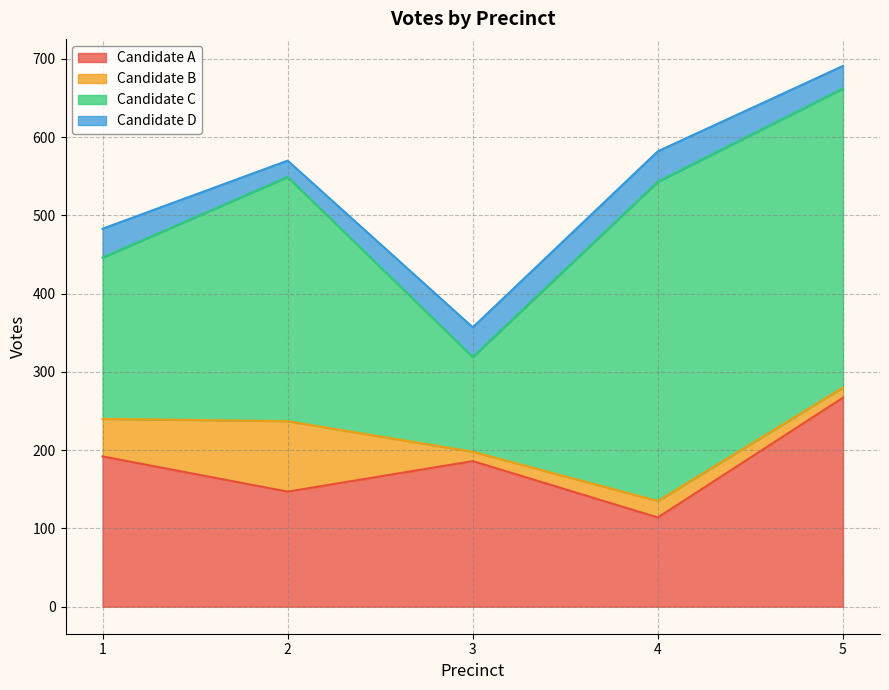

True or false: Candidate B has a value of 4 at 3.

False